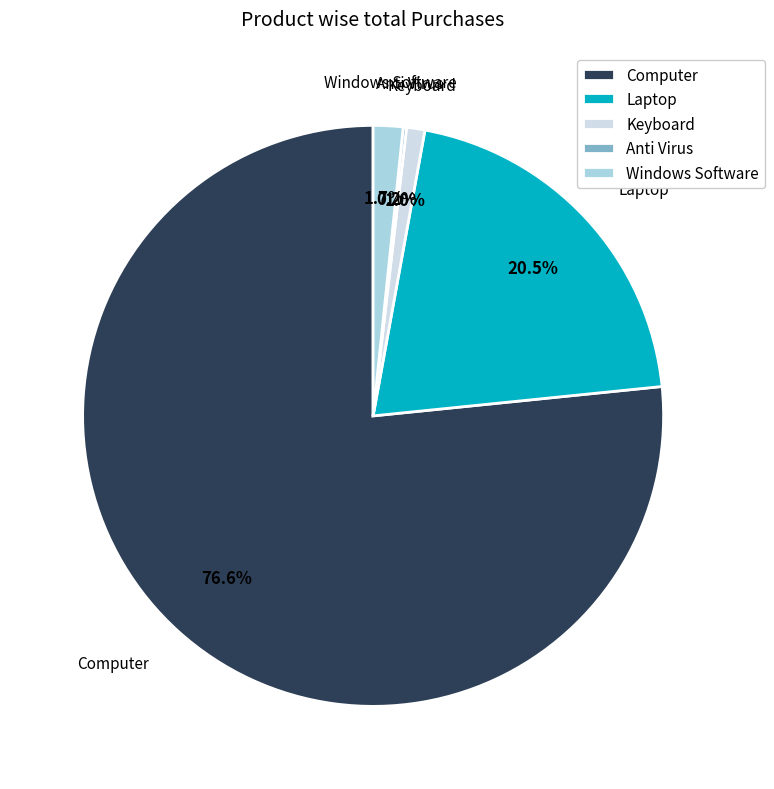

Between Windows Software and Keyboard, which is larger?

Windows Software